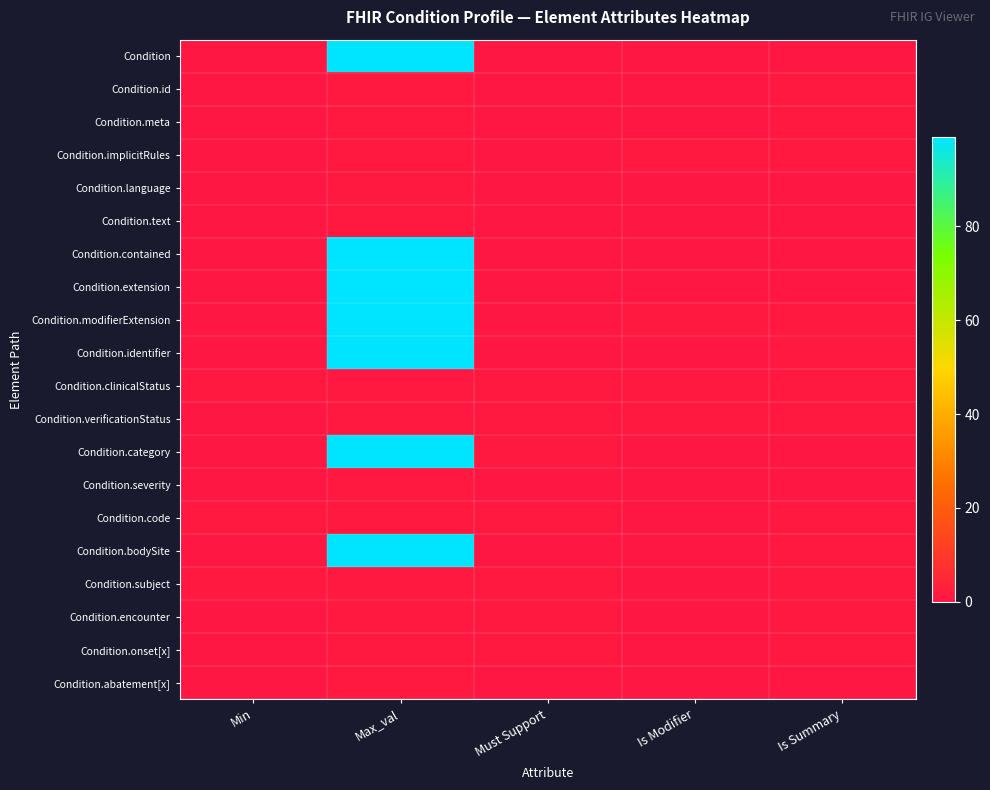

What is the spread (max minus min) of values at Is Modifier?

1